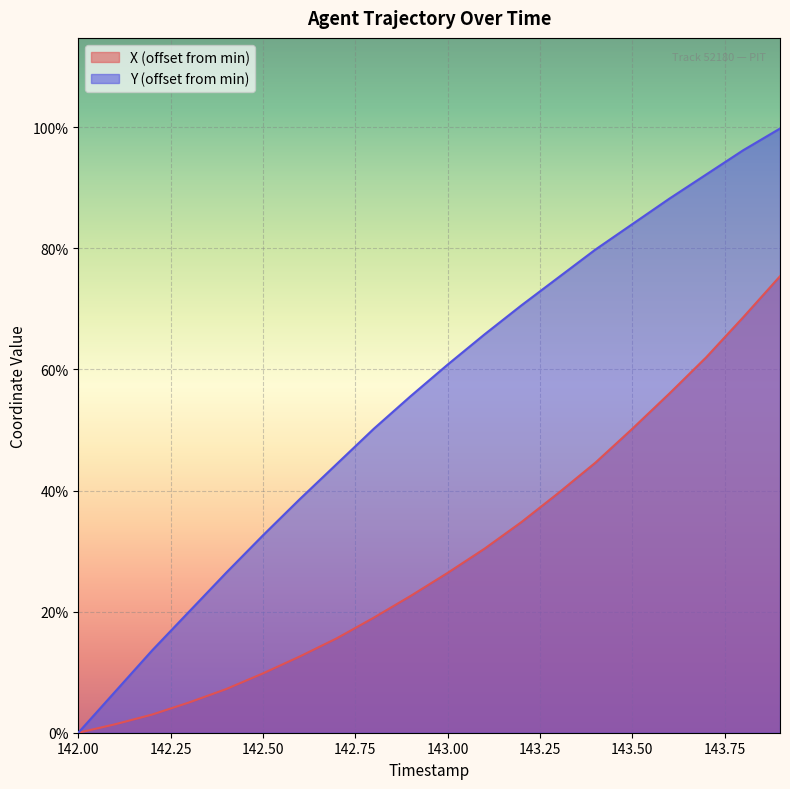

What position from the right is 142.2?

18